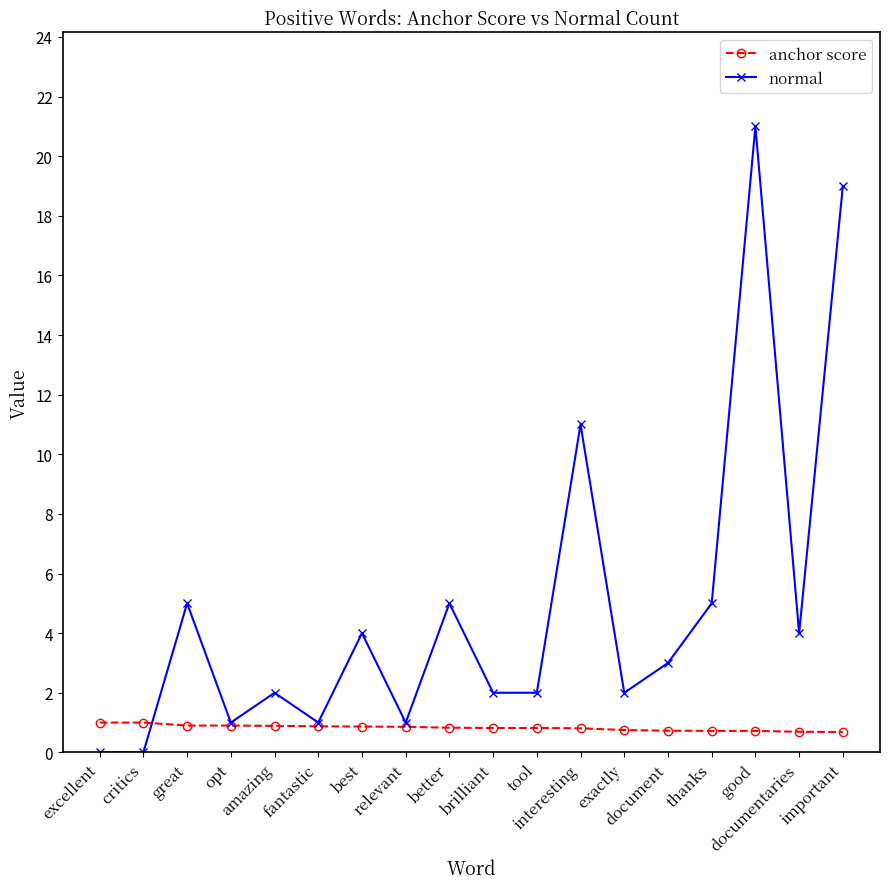

What position from the right is great?

16